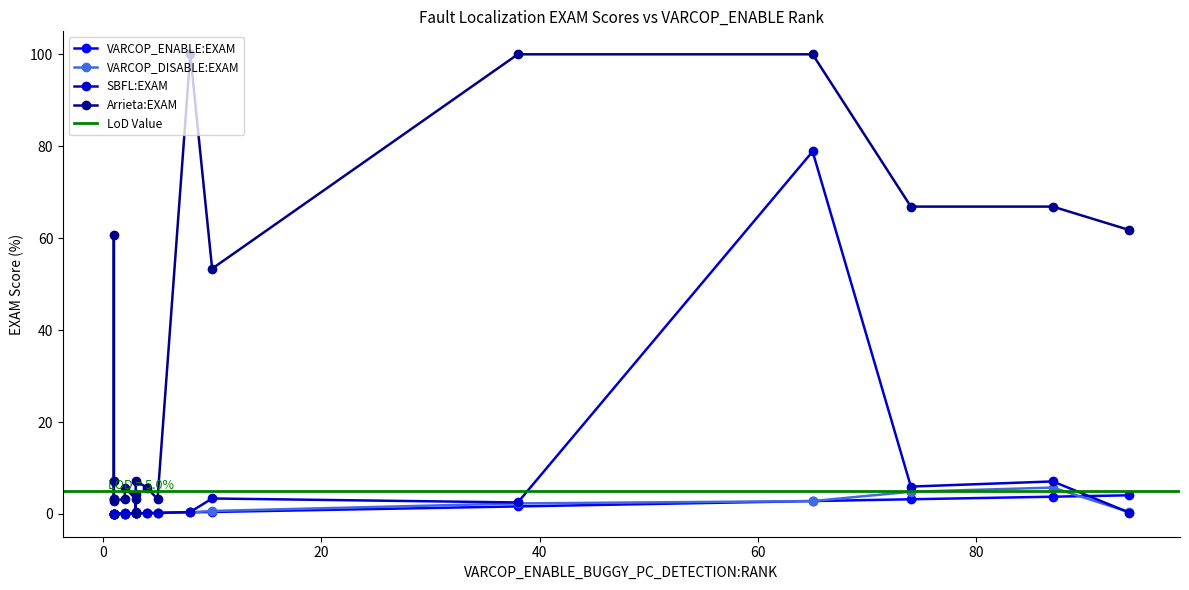

What value does the VARCOP_DISABLE:EXAM series have at 1?

0.1